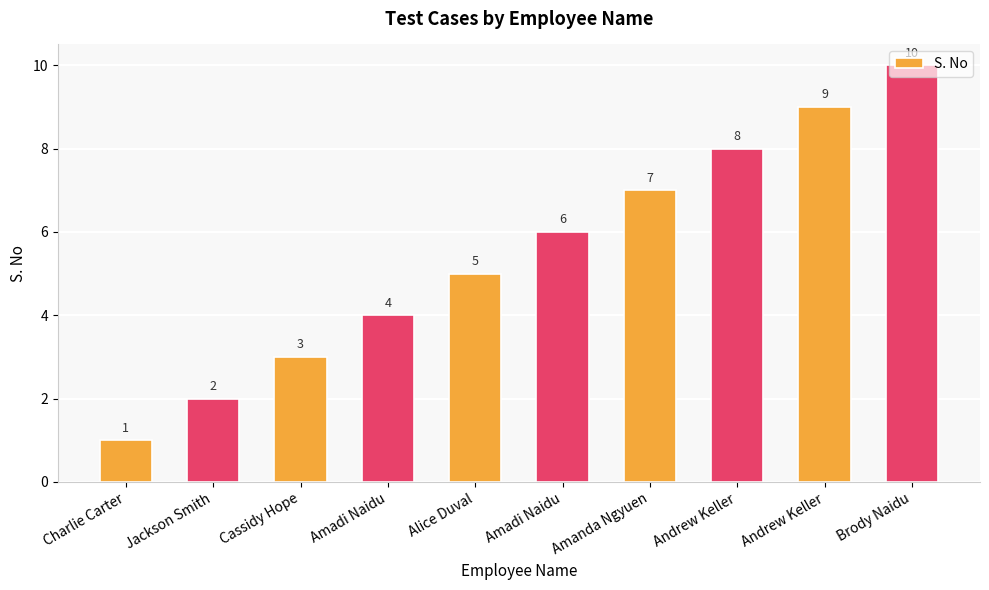

Does the chart contain any negative values?

No